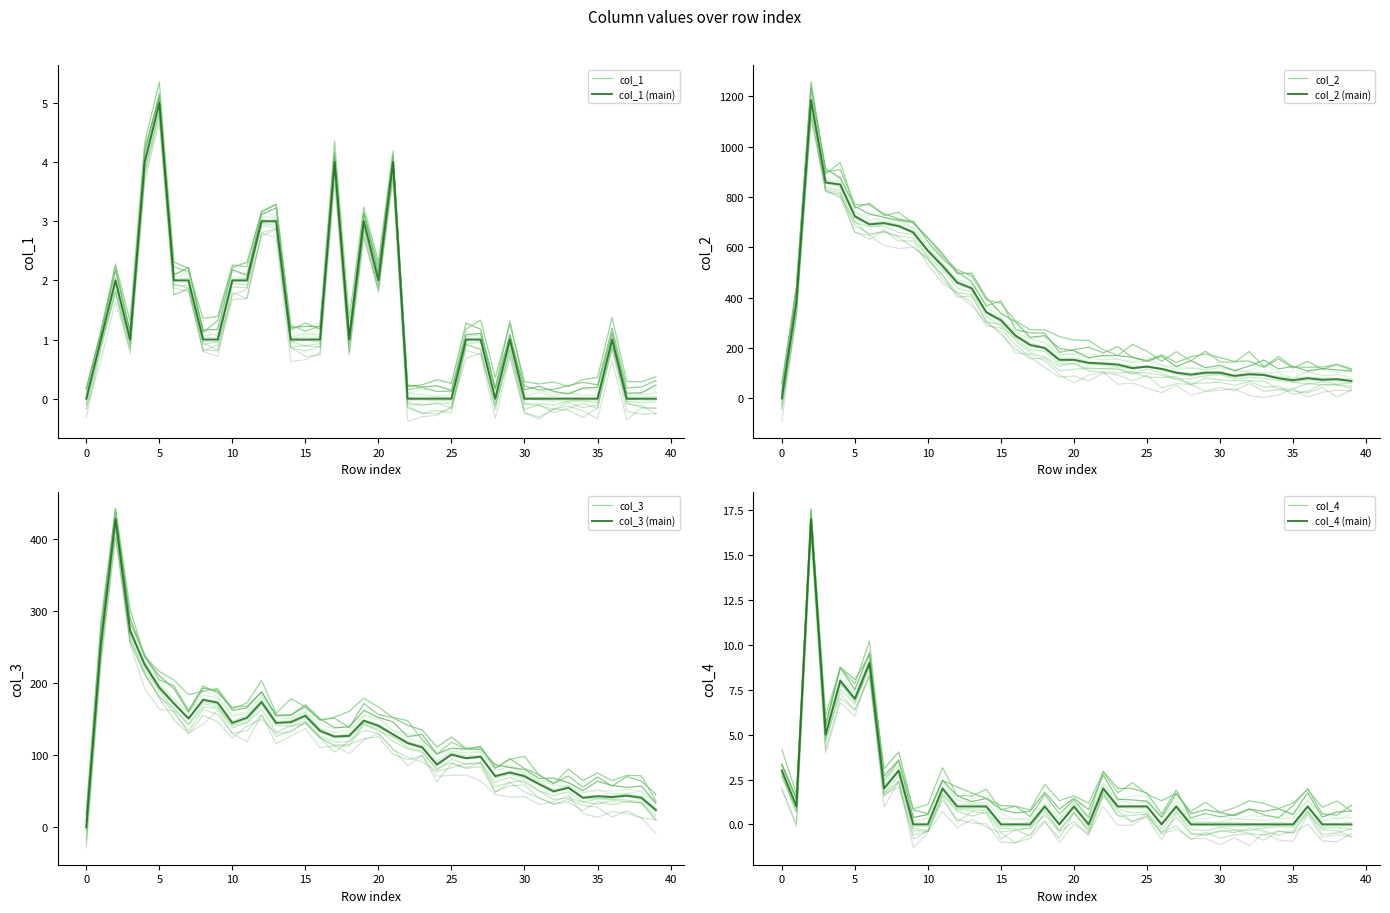

Reading left to right, transcribe all the data shown in this chart.

col_1: 0=0	1=1	2=2	3=1	4=4	5=5	6=2	7=2	8=1	9=1	10=2	11=2	12=3	13=3	14=1	15=1	16=1	17=4	18=1	19=3	20=2	21=4	22=0	23=0	24=0	25=0	26=1	27=1	28=0	29=1	30=0	31=0	32=0	33=0	34=0	35=0	36=1	37=0	38=0	39=0
col_2: 0=0	1=386	2=1184	3=857	4=849	5=723	6=691	7=696	8=684	9=659	10=586	11=526	12=460	13=437	14=342	15=310	16=249	17=212	18=200	19=153	20=153	21=141	22=138	23=134	24=120	25=126	26=117	27=102	28=94	29=102	30=102	31=89	32=96	33=93	34=80	35=72	36=80	37=74	38=76	39=69
col_3: 0=0	1=254	2=428	3=273	4=226	5=194	6=172	7=151	8=177	9=173	10=145	11=152	12=174	13=145	14=146	15=155	16=134	17=126	18=127	19=148	20=141	21=129	22=117	23=111	24=87	25=101	26=96	27=98	28=71	29=76	30=71	31=60	32=50	33=55	34=41	35=43	36=42	37=44	38=41	39=24
col_4: 0=3	1=1	2=17	3=5	4=8	5=7	6=9	7=2	8=3	9=0	10=0	11=2	12=1	13=1	14=1	15=0	16=0	17=0	18=1	19=0	20=1	21=0	22=2	23=1	24=1	25=1	26=0	27=1	28=0	29=0	30=0	31=0	32=0	33=0	34=0	35=0	36=1	37=0	38=0	39=0